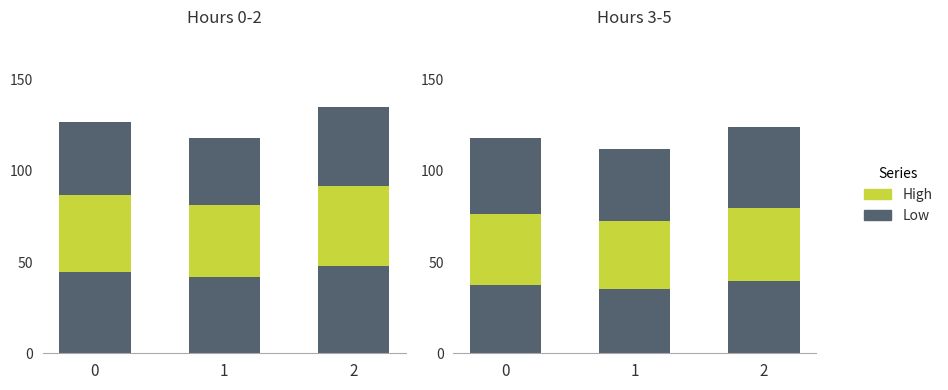

List the labels in order of Hour 1 value, smallest first.

1, 0, 2